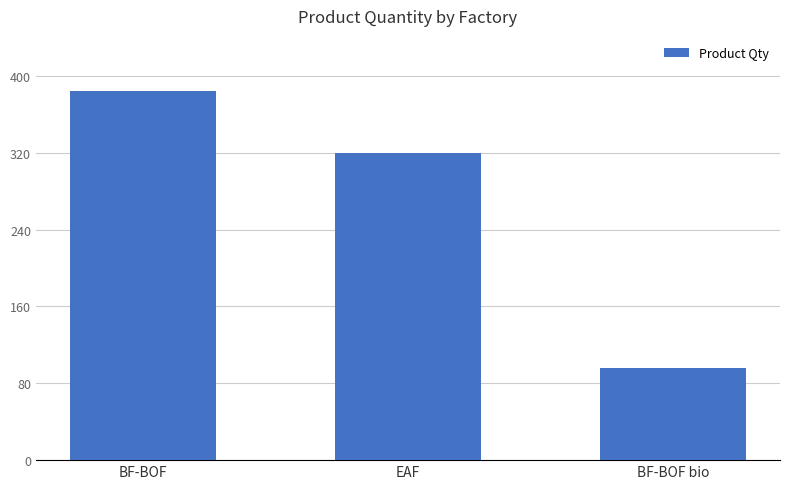

Rank the categories by value from lowest to highest.

BF-BOF bio, EAF, BF-BOF